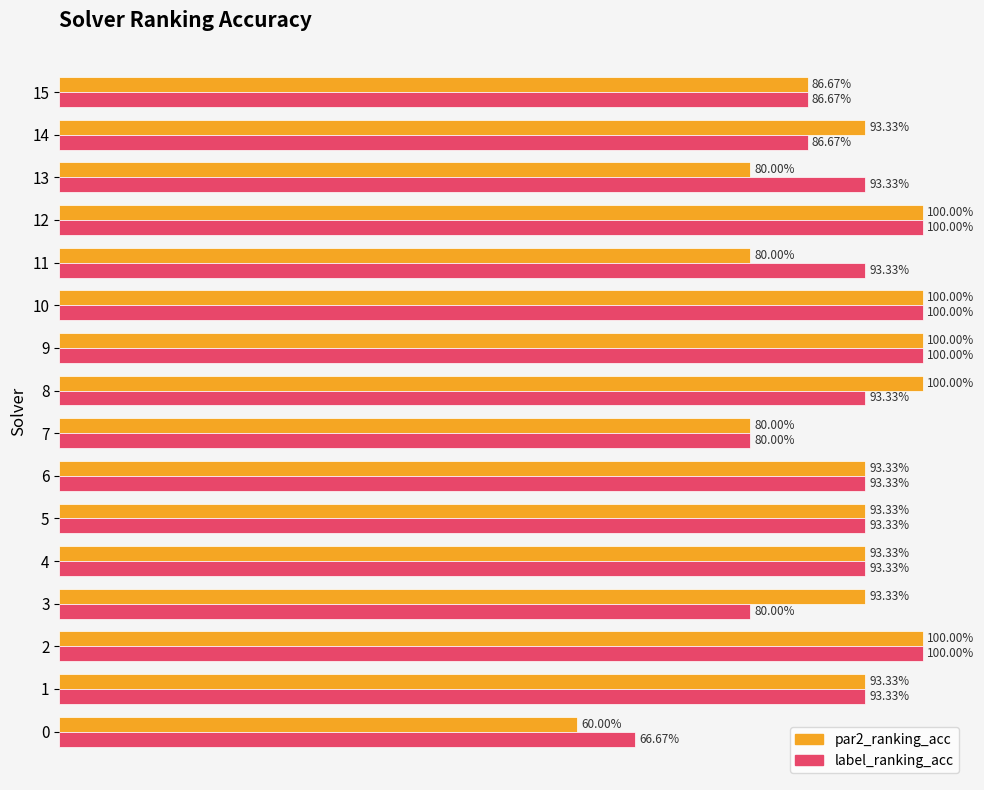

What are all the series names shown in the legend?

par2_ranking_acc, label_ranking_acc